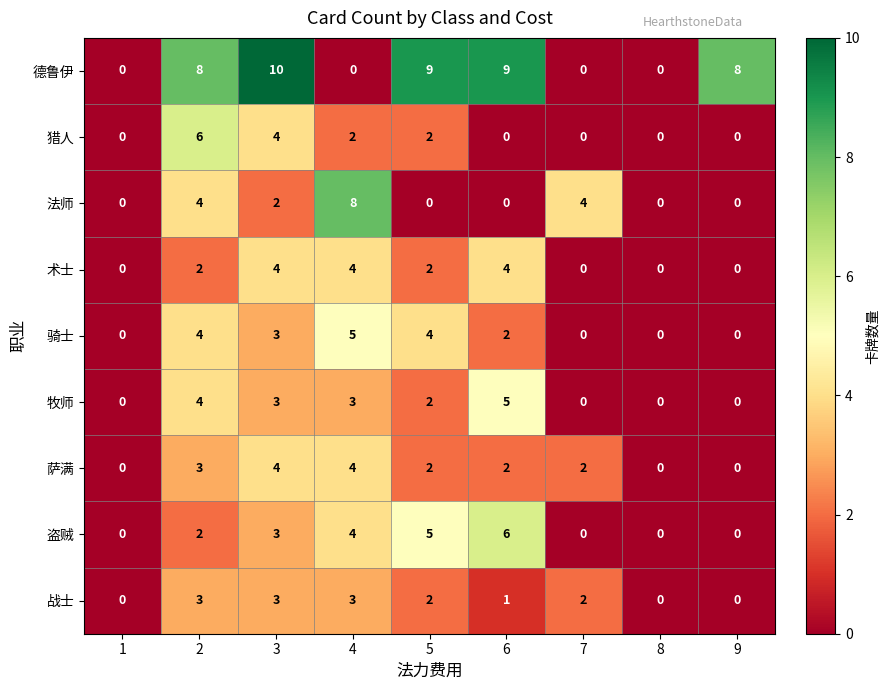

Count the number of categories in the chart.

9